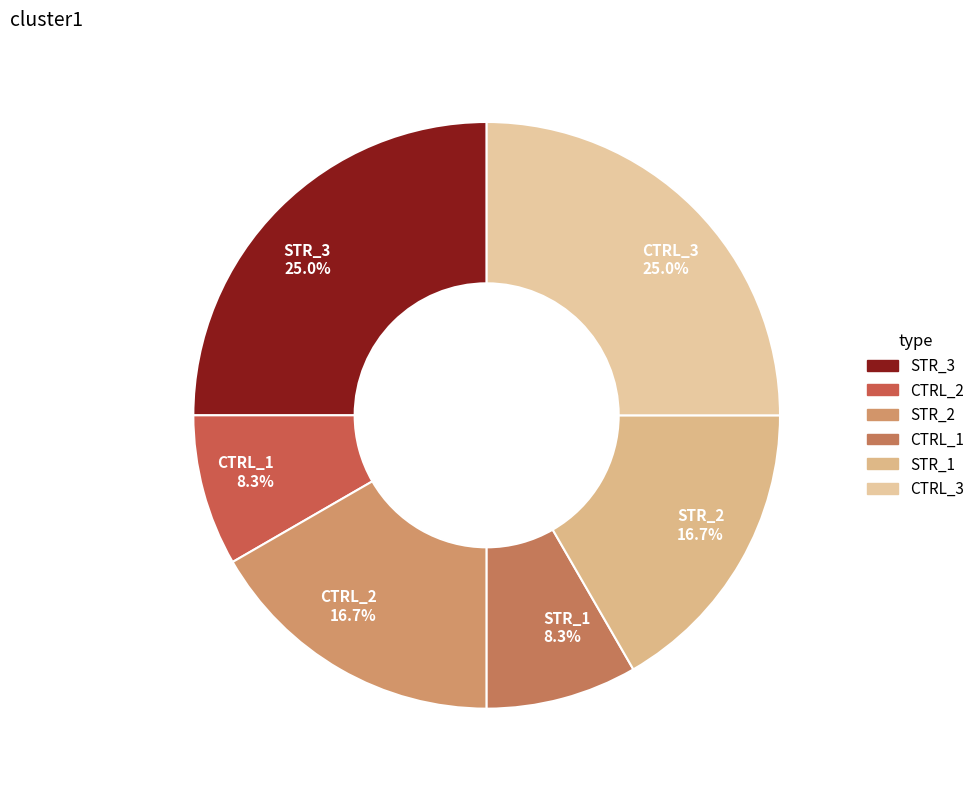

To the nearest percent, what is the average slice percentage?

17%